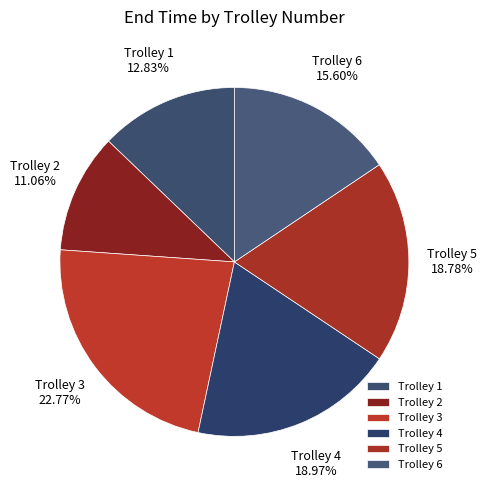

What is the largest slice in the pie chart?

Trolley 3